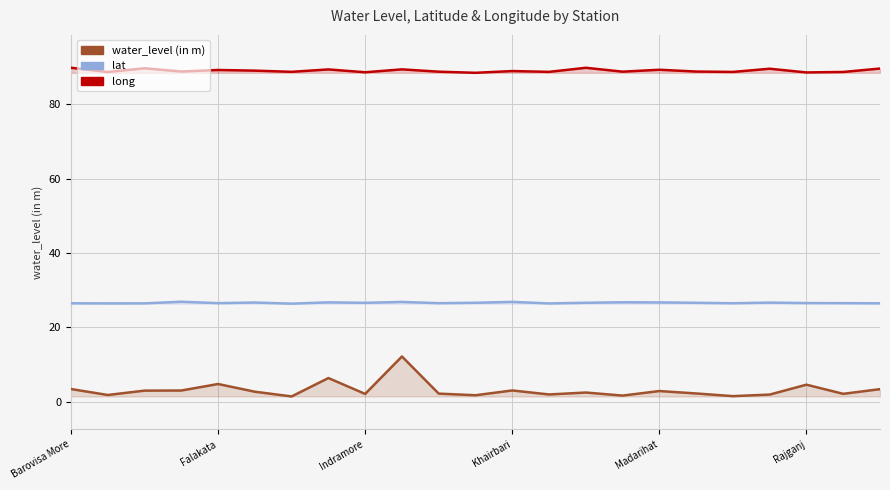

True or false: lat and water_level (in m) cross at least once.

False